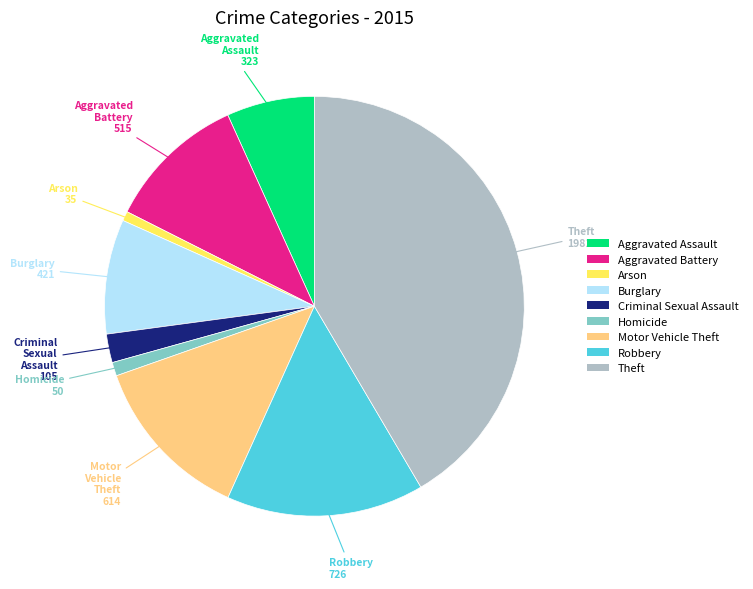

True or false: Theft accounts for 42% of the total.

True